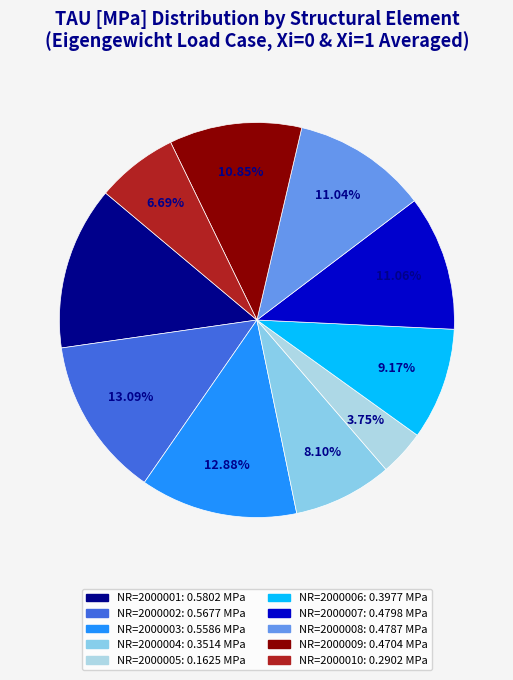

How many segments does this pie chart have?

10